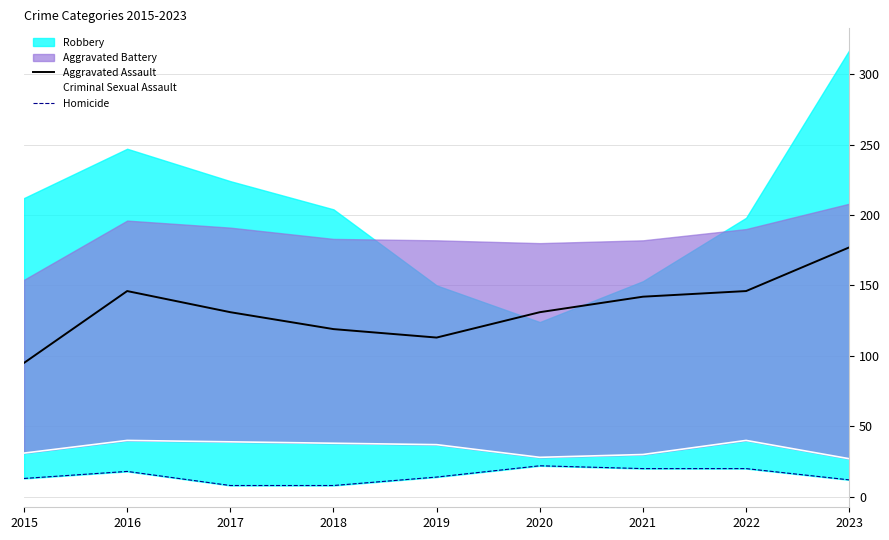

True or false: Aggravated Assault has a value of 119 at 2018.

True